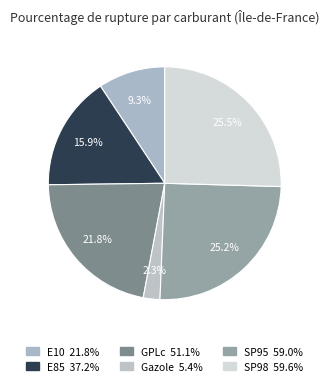

Combined, what portion of the pie is SP95 and E85?

41.1%